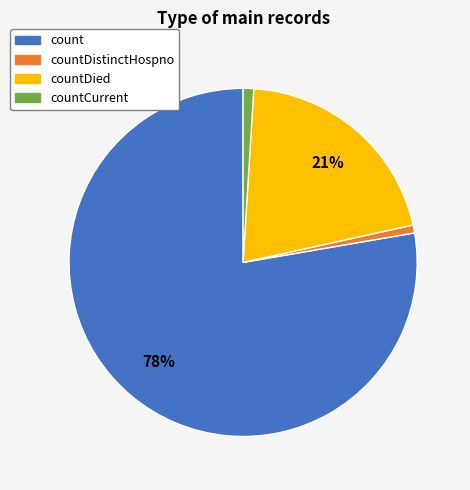

To the nearest percent, what is the average slice percentage?

25%